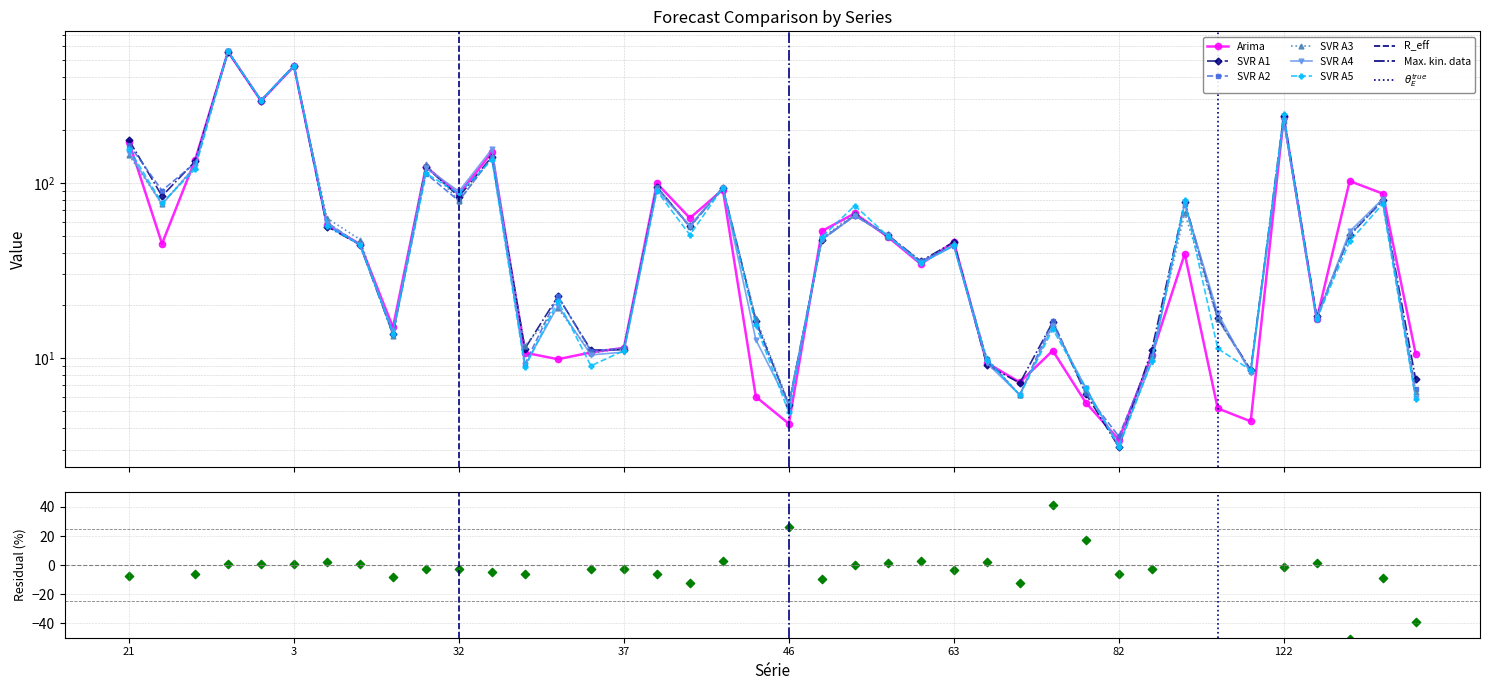

Which series contains the highest Y value?

SVR A5